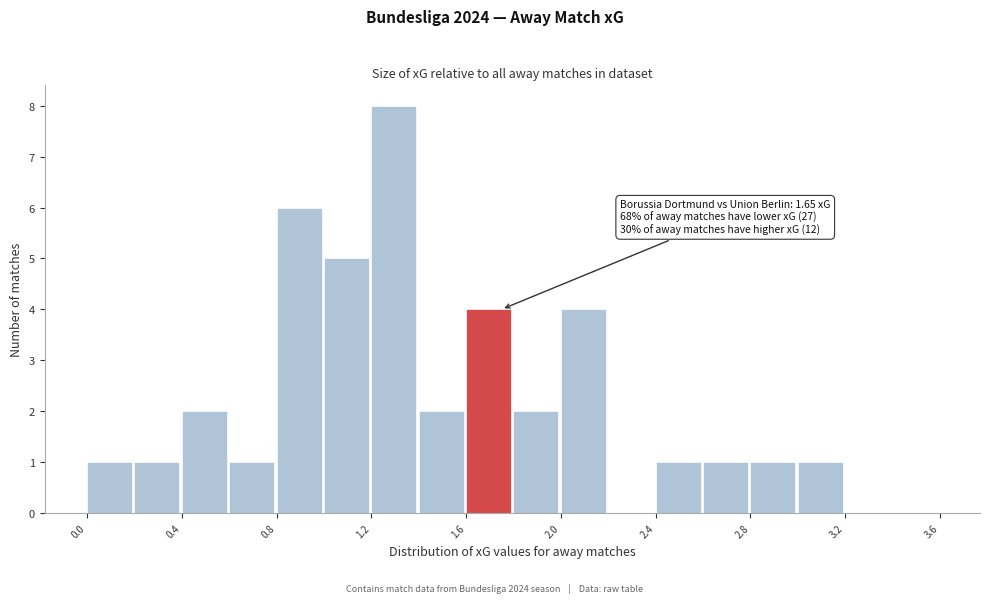

Which range on the x-axis has the tallest bar?

1.2 to 1.4